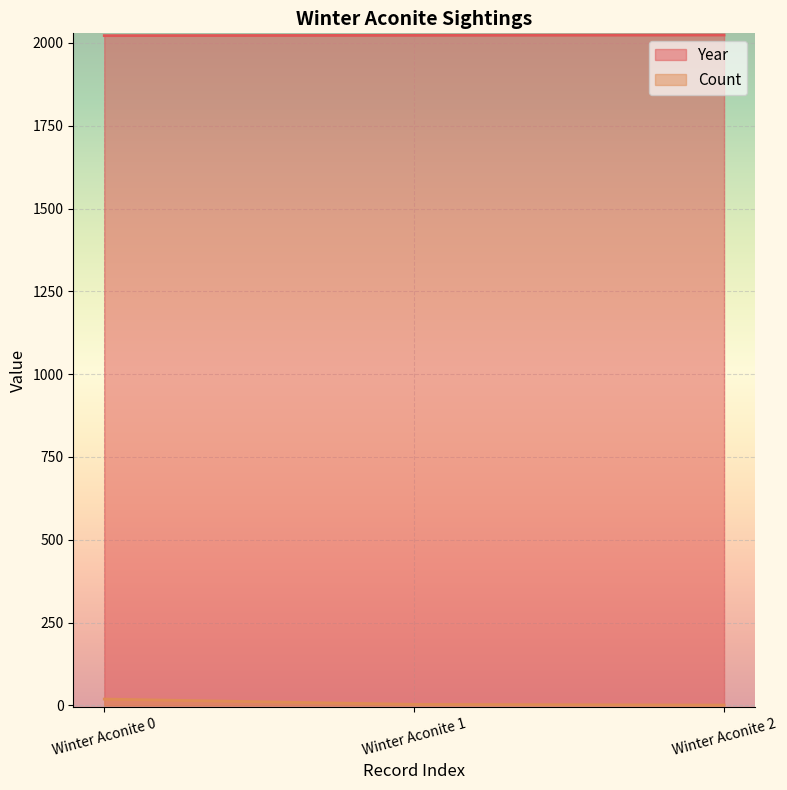

Reading right to left, transcribe all the data shown in this chart.

Year: Winter Aconite 2=2024	Winter Aconite 1=2023	Winter Aconite 0=2022
Count: Winter Aconite 2=1	Winter Aconite 1=3	Winter Aconite 0=19